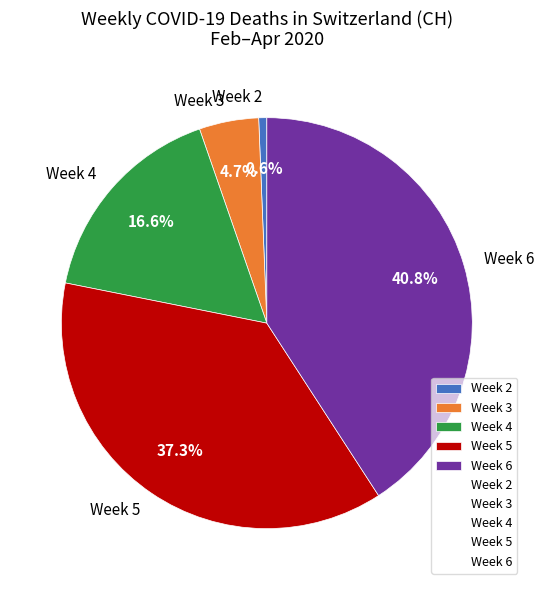

What is the smallest slice in the pie chart?

Week 2